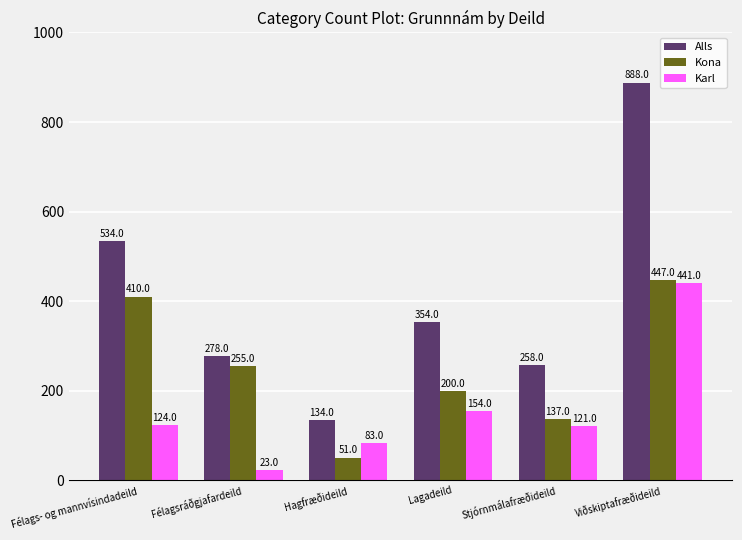

How many values in the Alls series are below 354?

3